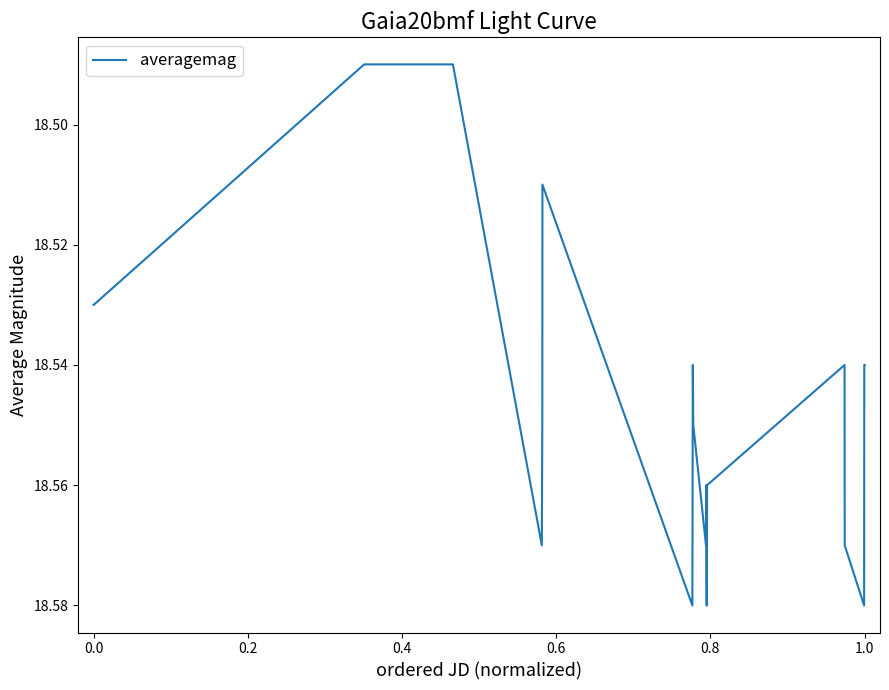

What is the difference between the maximum and minimum values?

0.1